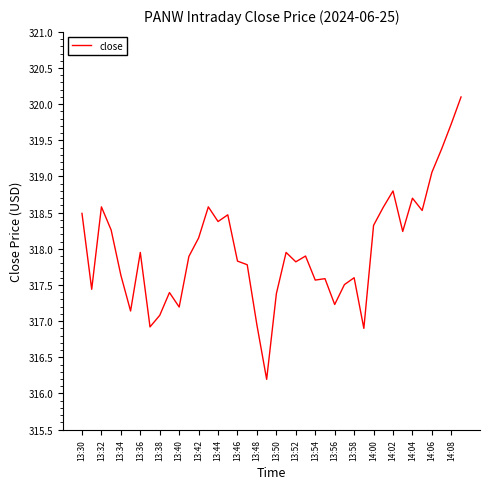

What is the minimum value shown in the chart?

316.2